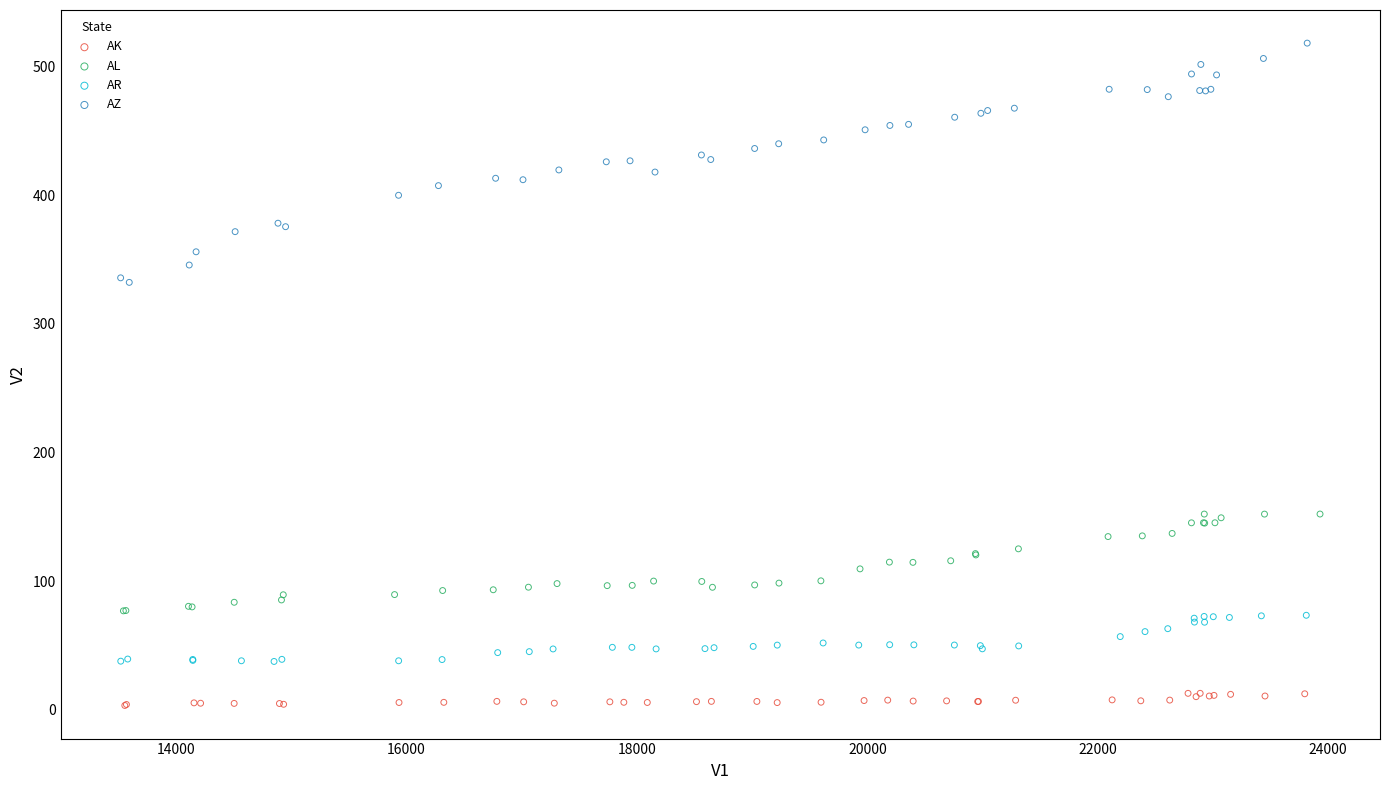

Which series contains the highest Y value?

AZ